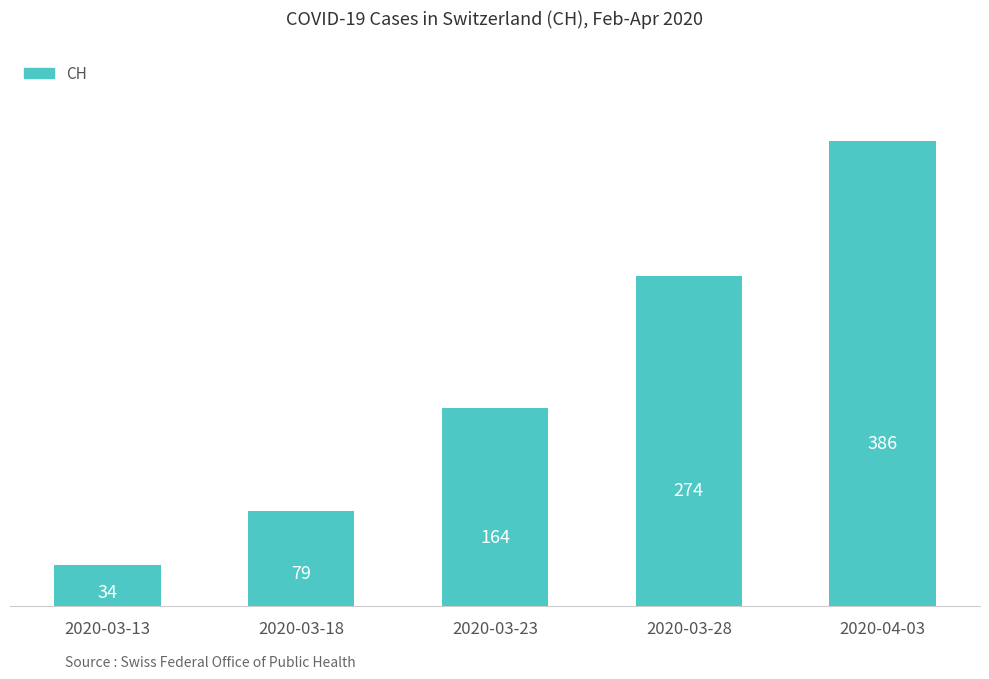

What is the maximum value shown in the chart?

386